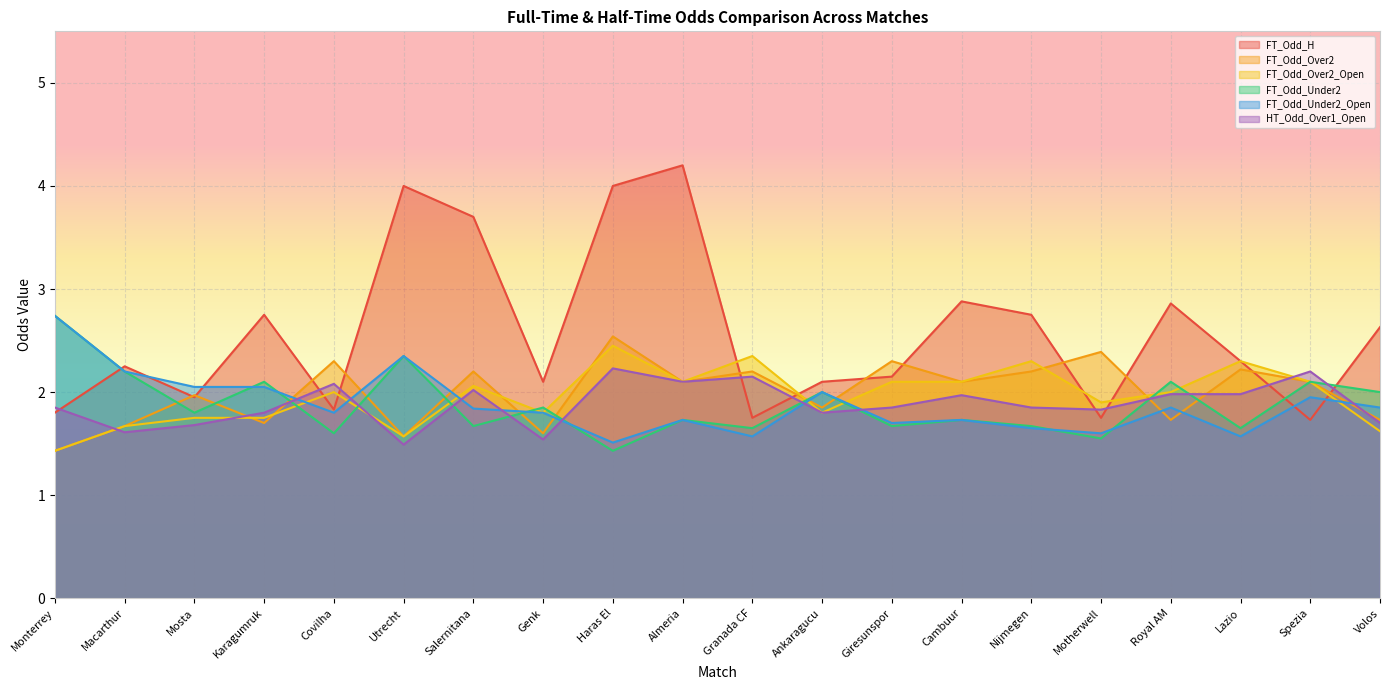

True or false: FT_Odd_H has a value of 0.4 at Monterrey.

False